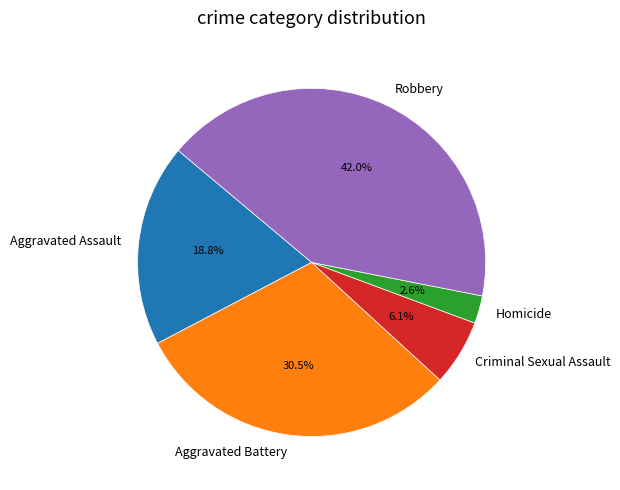

Does any single category account for the majority?

No